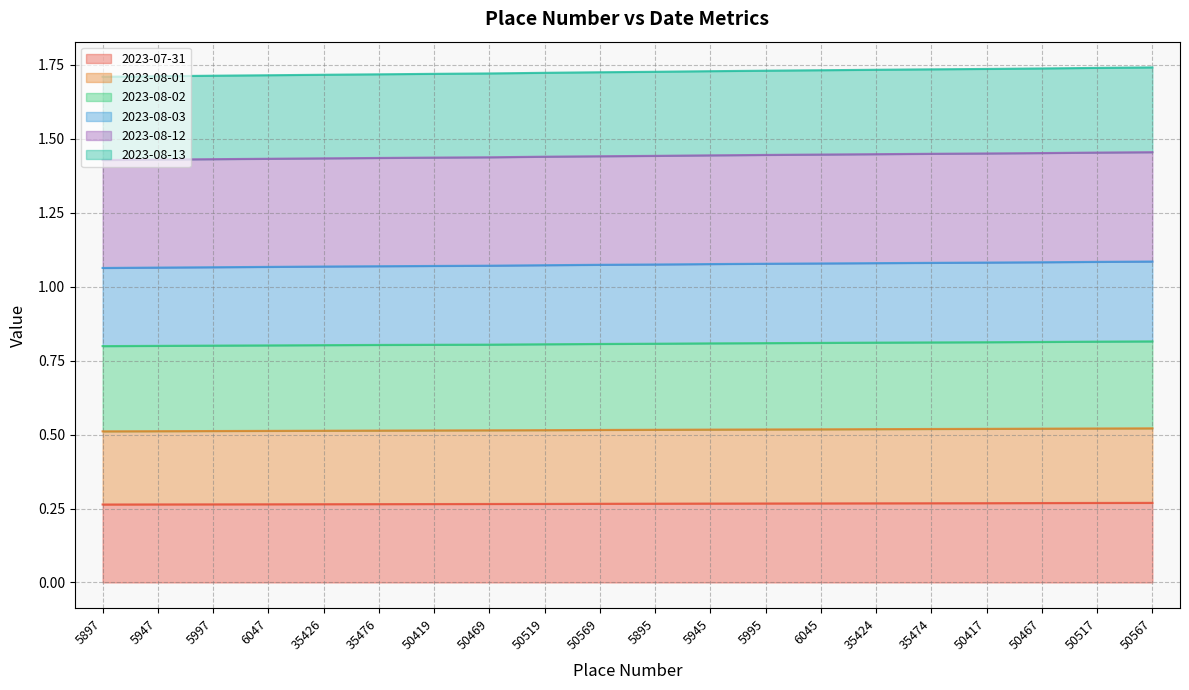

True or false: 2023-08-03 and 2023-07-31 cross at least once.

False